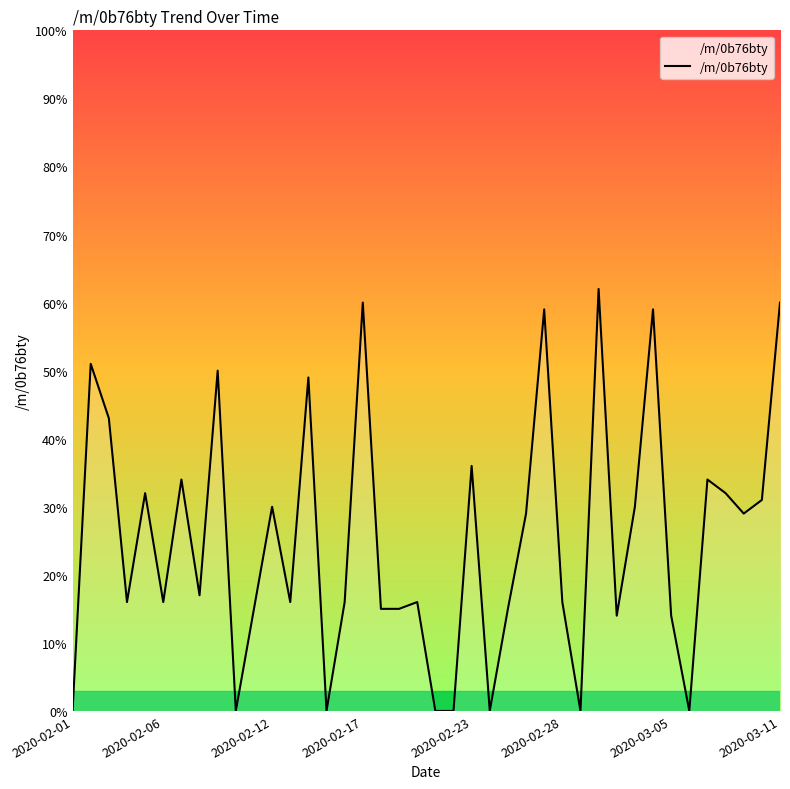

What is the greatest value displayed?

62